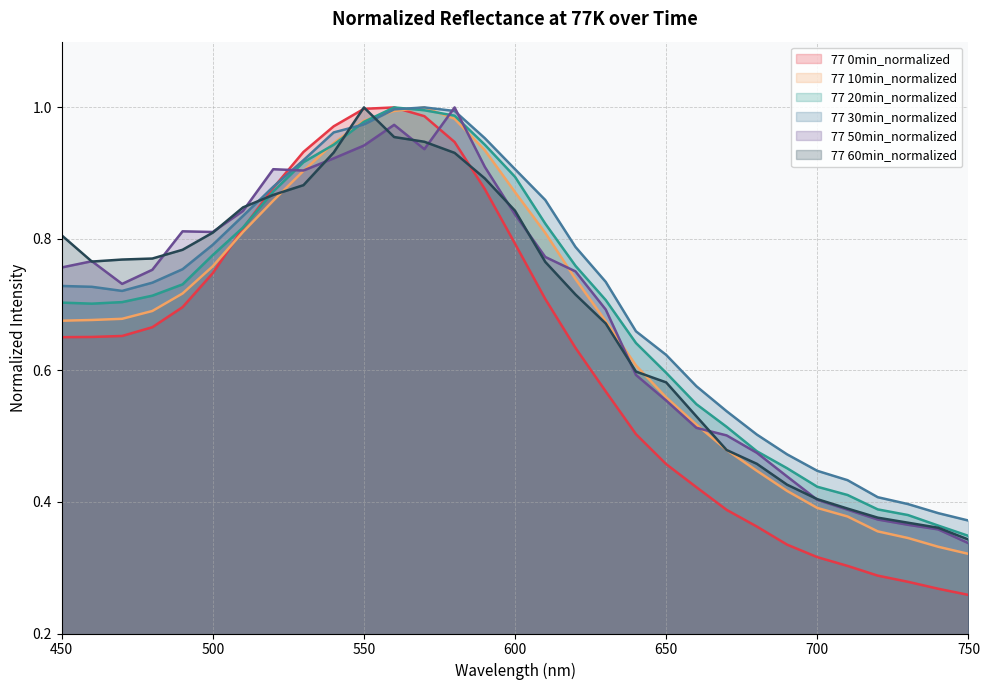

True or false: 77 60min_normalized and 77 30min_normalized intersect in this chart.

True